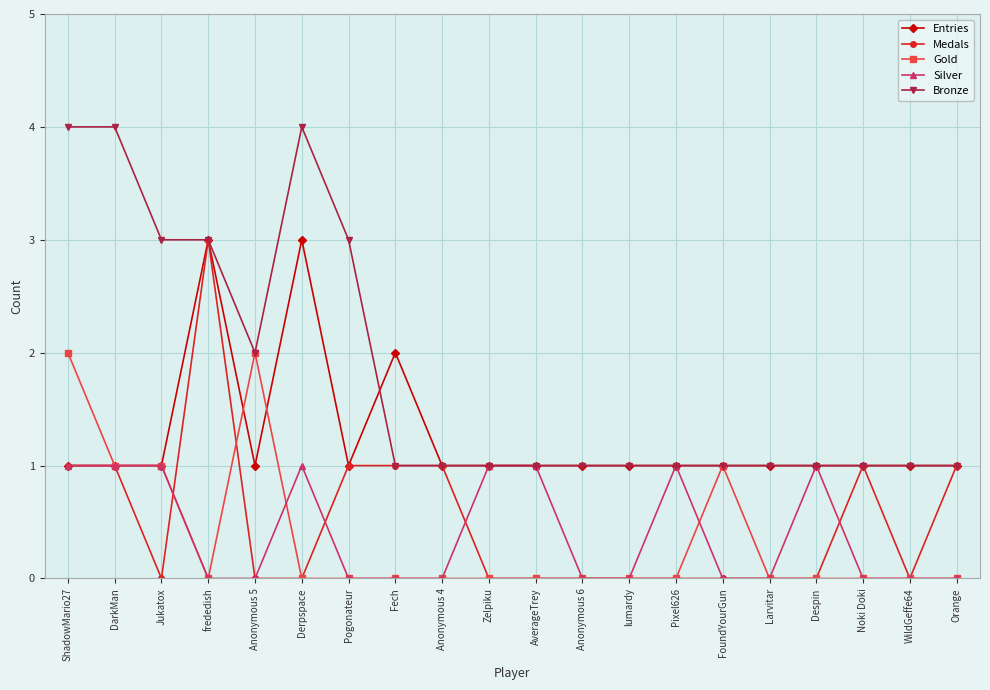

Is it true that Entries equals 1 at lumardy?

True